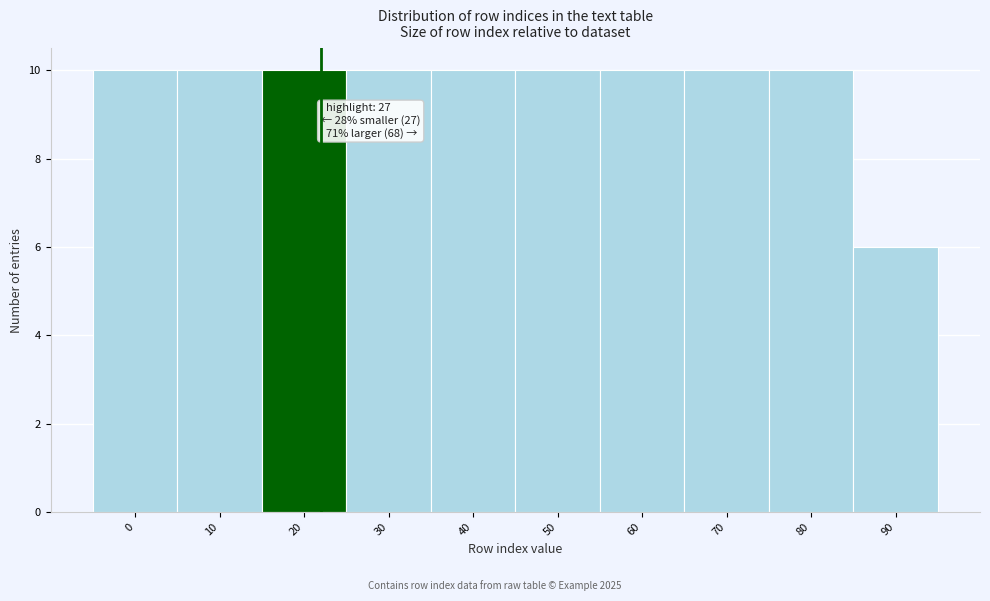

Reading left to right, what are all the values shown in this chart?

0=10	10=10	20=10	30=10	40=10	50=10	60=10	70=10	80=10	90=6